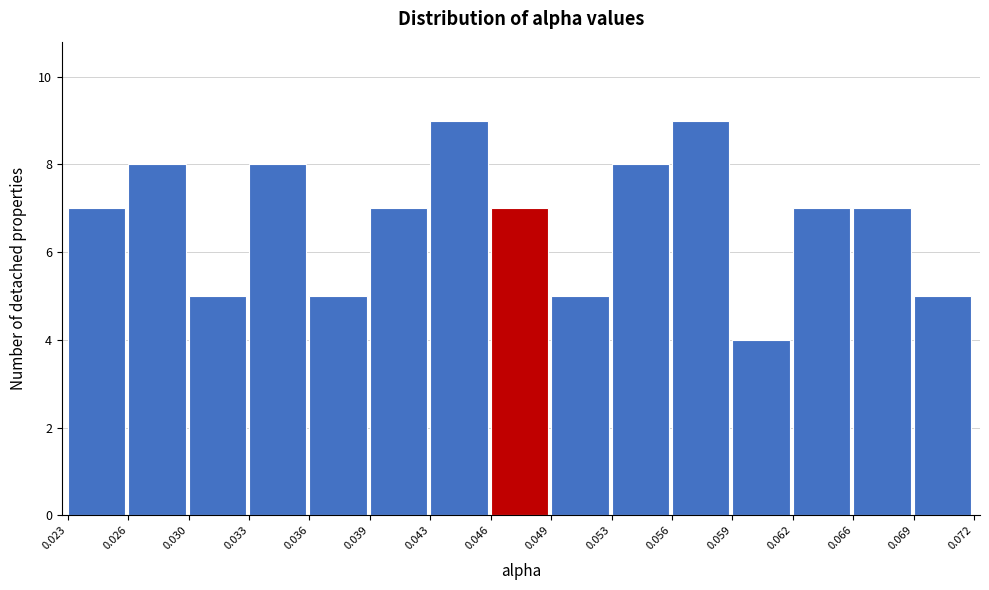

What is the height of the bar covering 0.046 to 0.049 on the x-axis? The values are not printed on the chart, so give them approximately, as read against the axis.

7